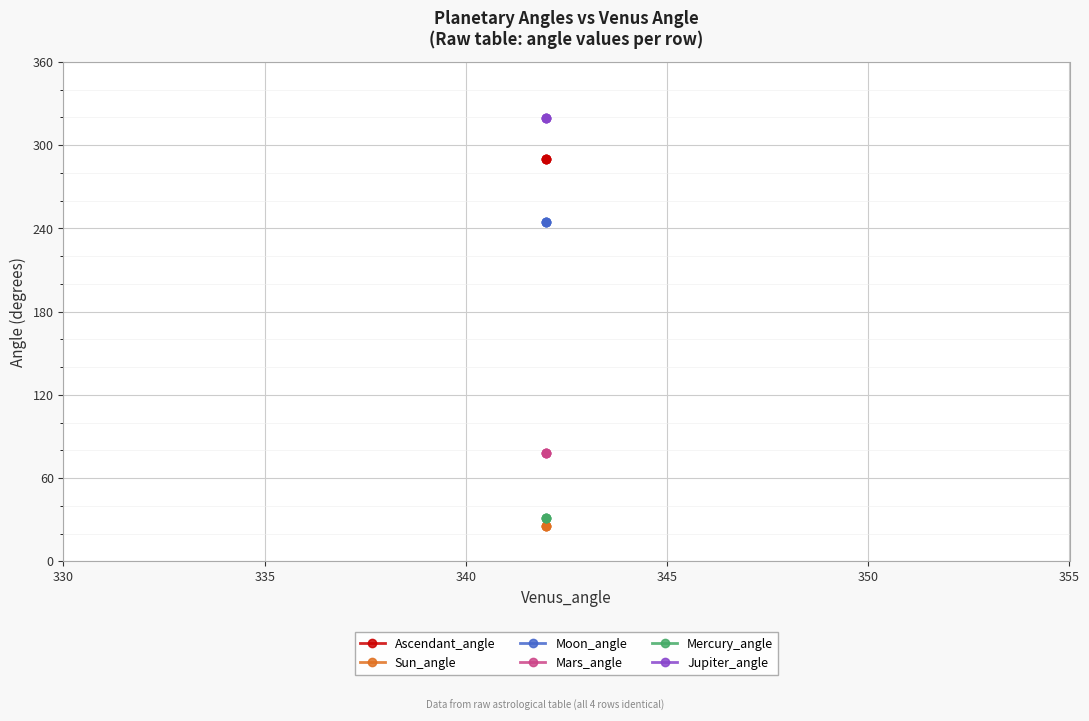

Rank the series by their maximum value, from highest to lowest.

Jupiter_angle, Ascendant_angle, Moon_angle, Mars_angle, Mercury_angle, Sun_angle